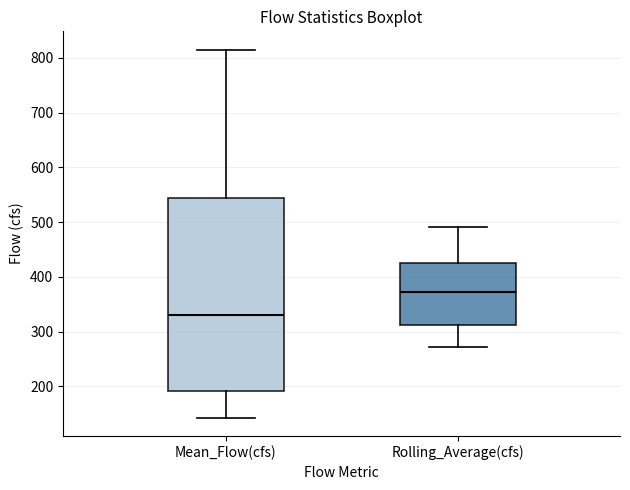

Which box is the tallest, from its lower edge to its upper edge?

Mean_Flow(cfs)